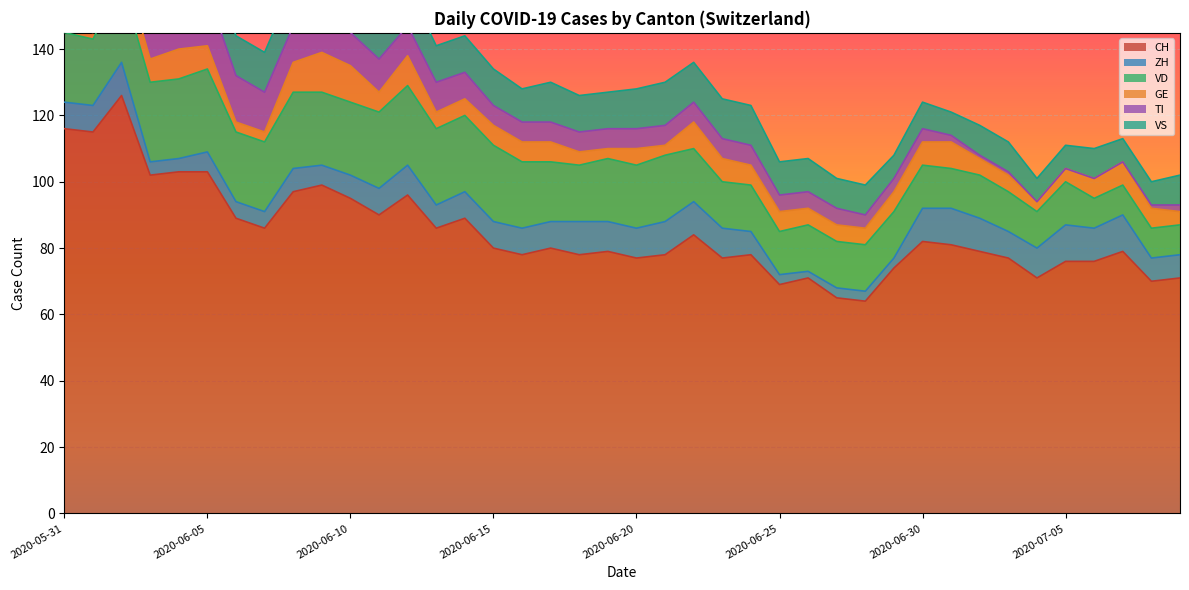

At which category does the chart reach its peak across all series?

2020-06-02